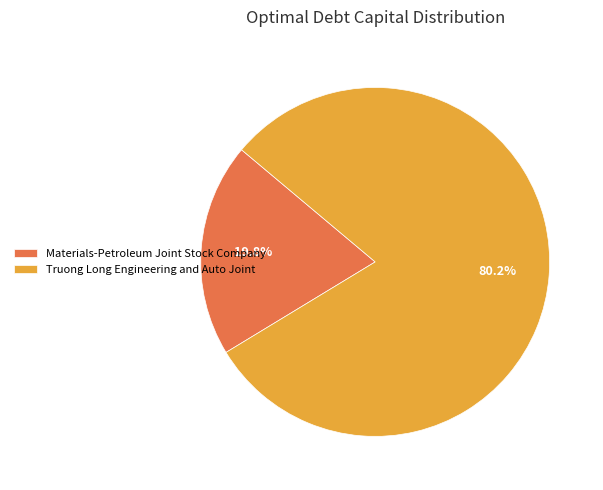

The Truong Long Engineering and Auto Joint slice represents 66% of the pie. True or false?

False